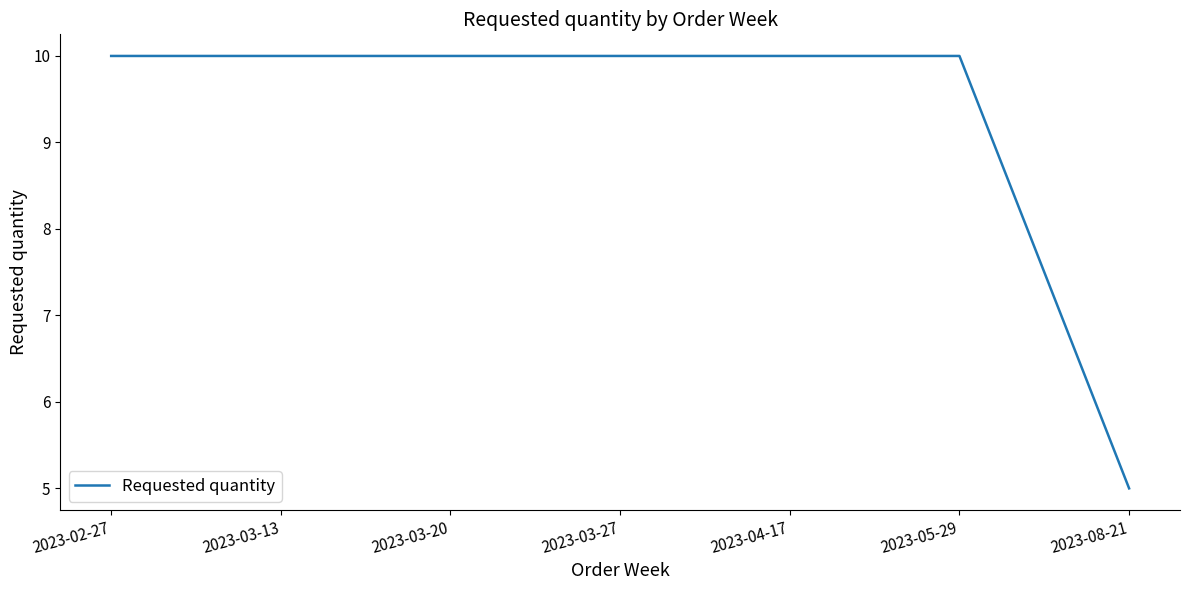

Between 2023-03-13 and 2023-08-21, which is larger?

2023-03-13